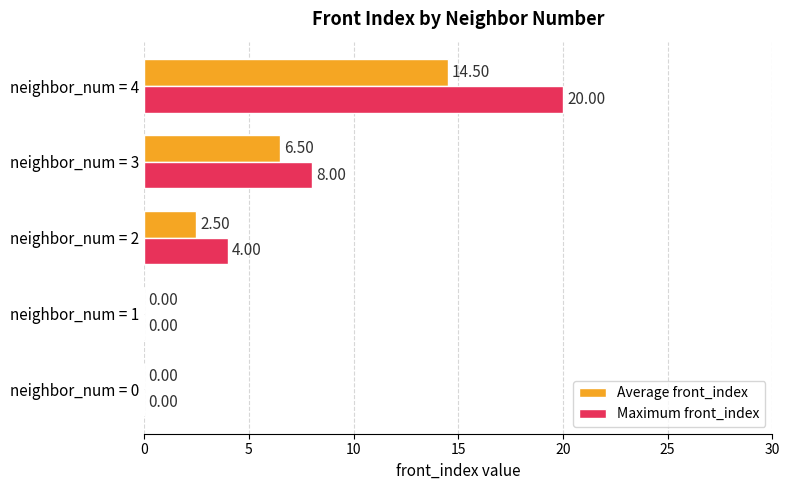

What is the total value across all series at neighbor_num = 3?

14.5